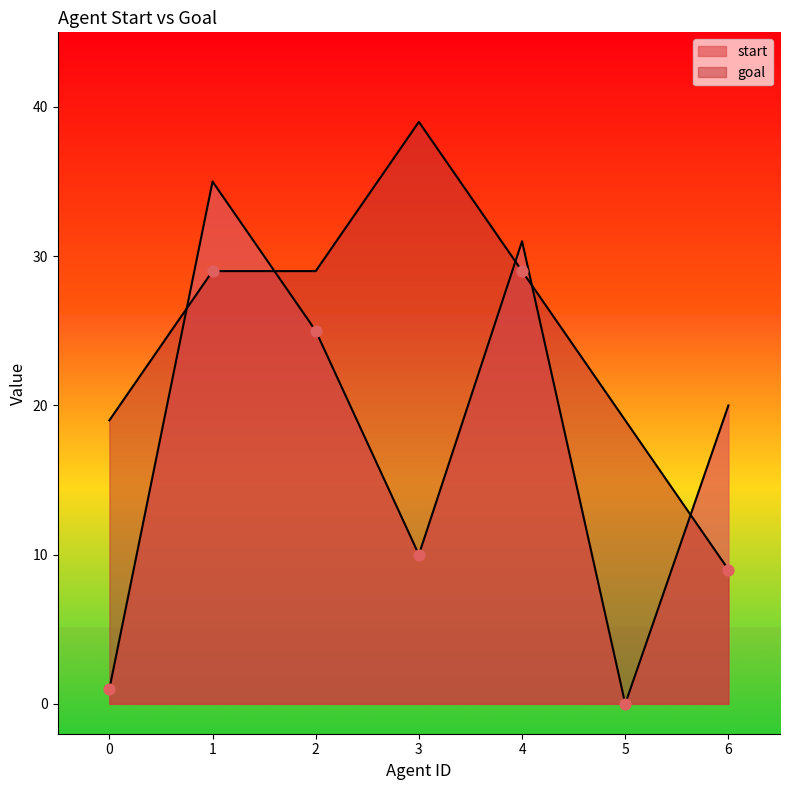

Is the value of goal at 2 greater than the value of start at 6?

Yes